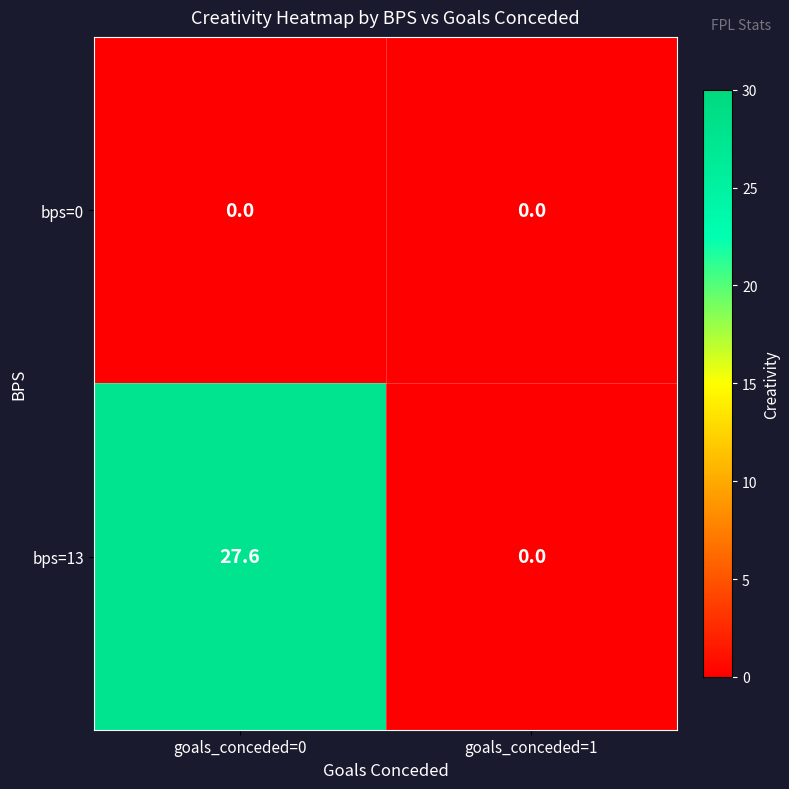

Which category has the highest value across all series?

goals_conceded=0